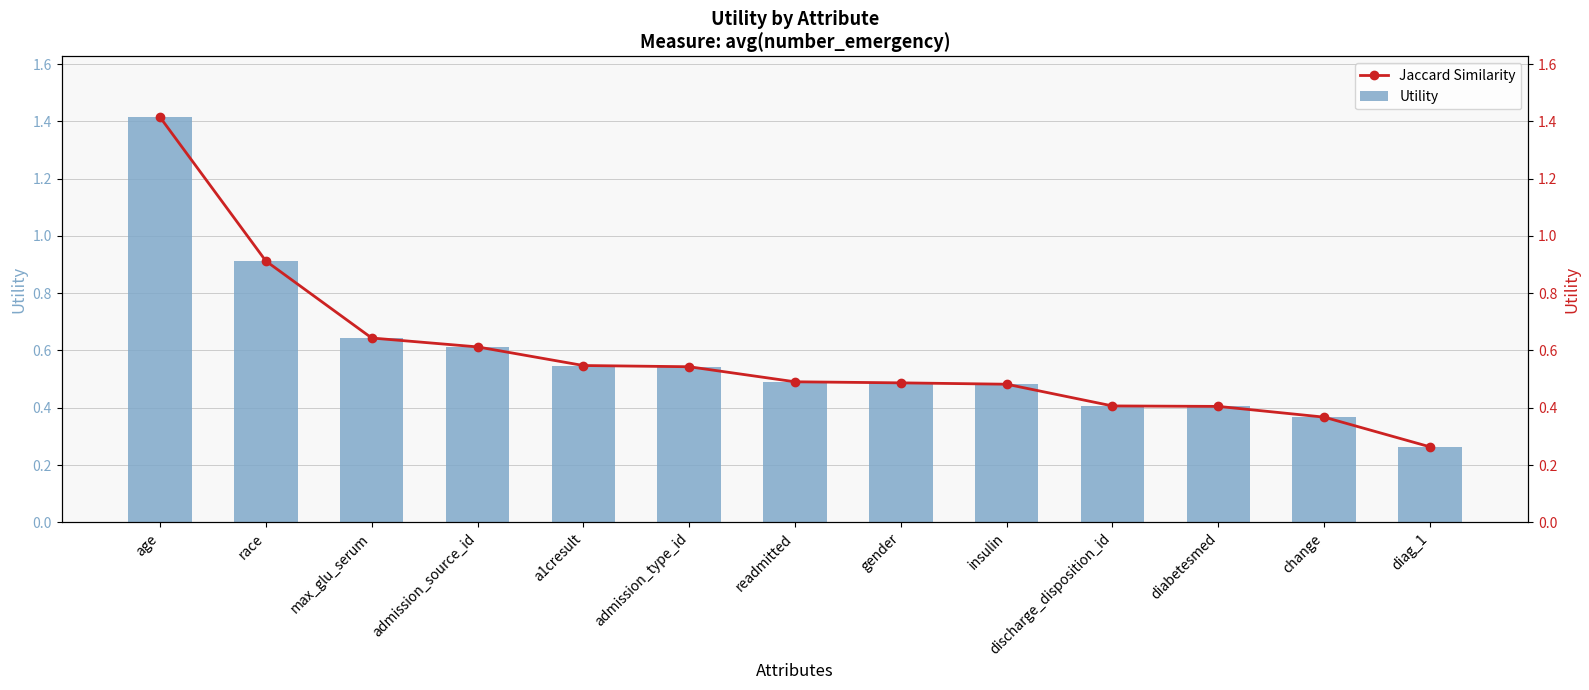

Which series has the widest spread of values?

Utility